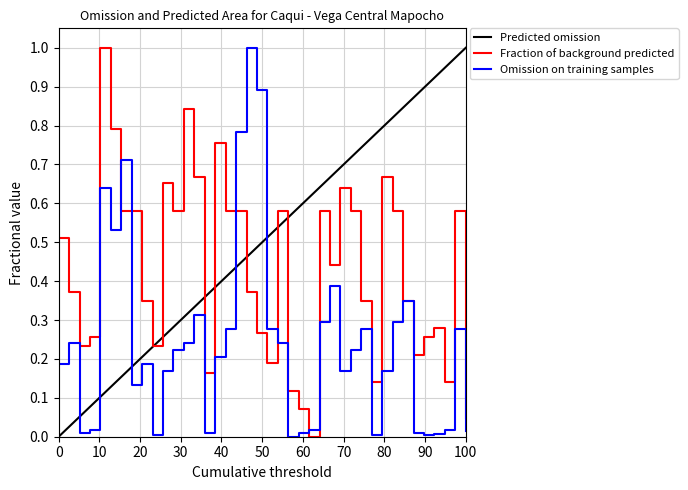

True or false: Fraction of background predicted has a value of 0.1 at 100.

False